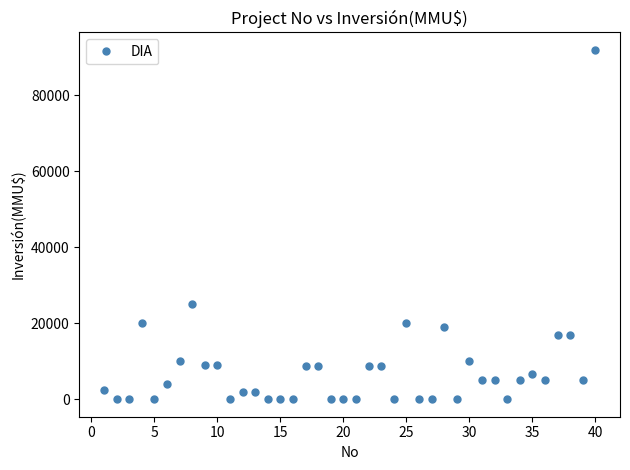

What is the greatest value displayed?

92000